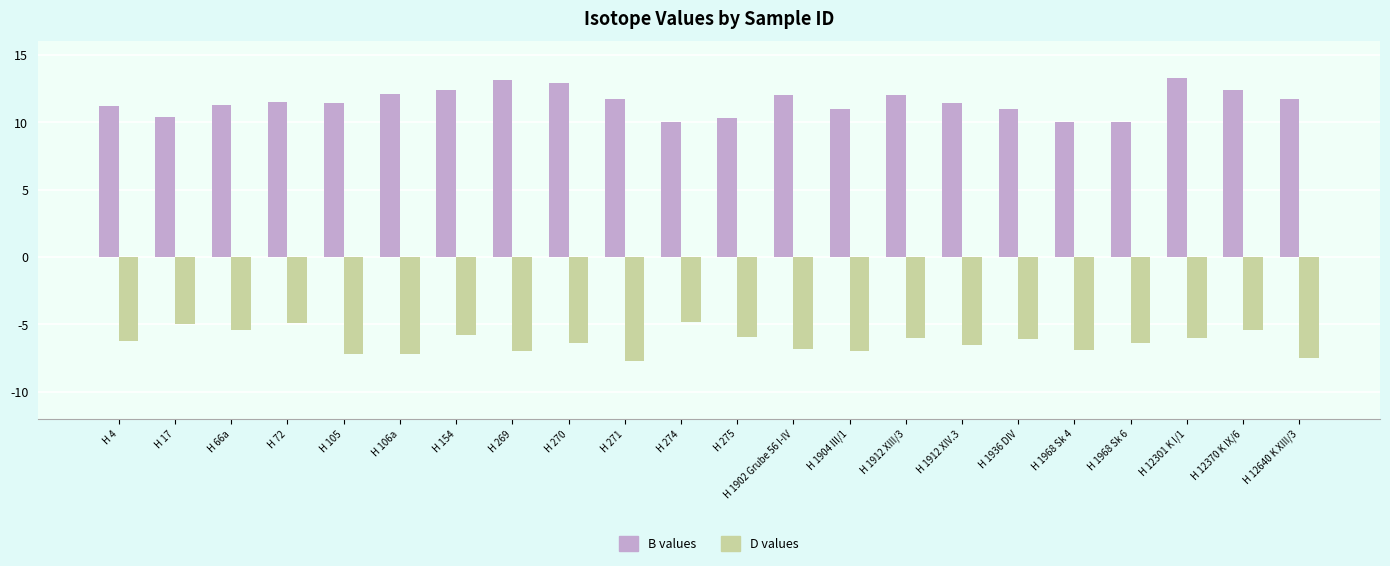

What is the highest value of the B values series?

13.3